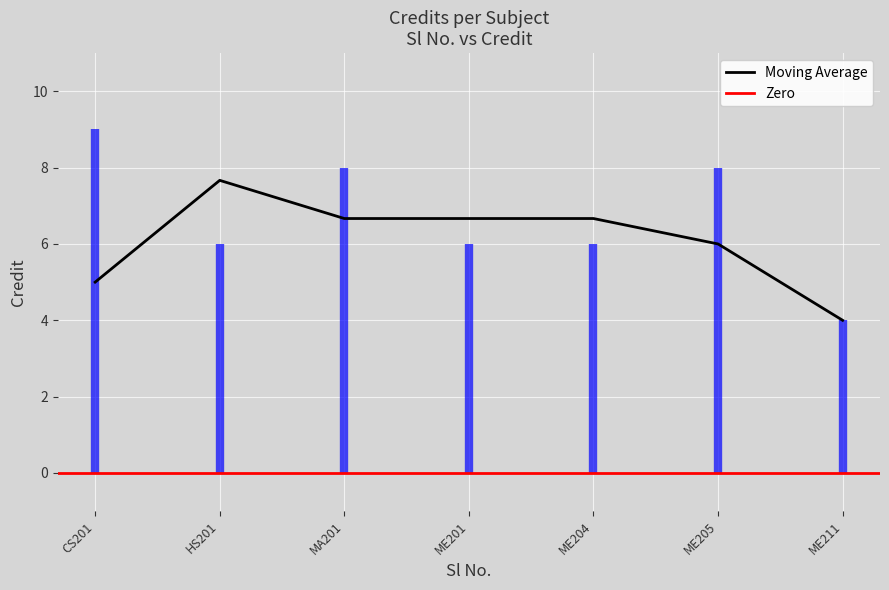

Is this an area chart (filled region under the line)?

No